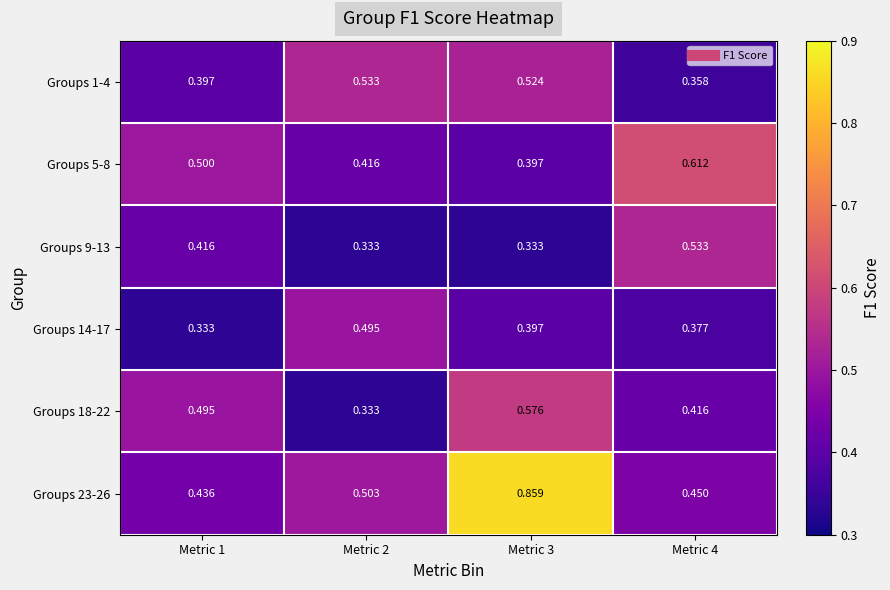

Is the value of Groups 5-8 at Metric 3 greater than the value of Groups 23-26 at Metric 4?

No